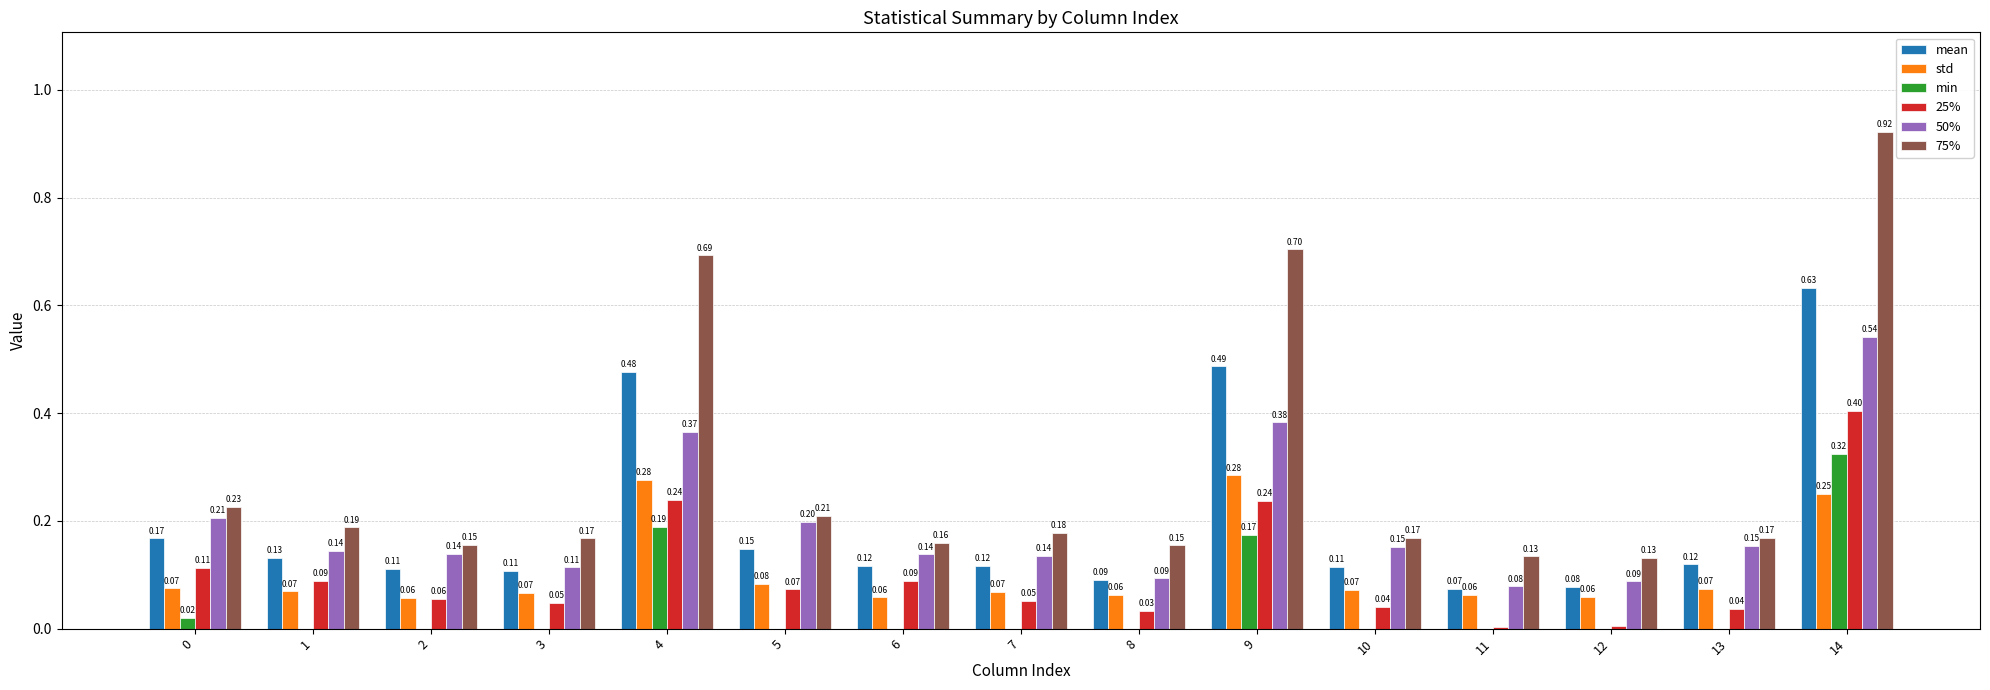

Which series has the largest total across all categories?

75%